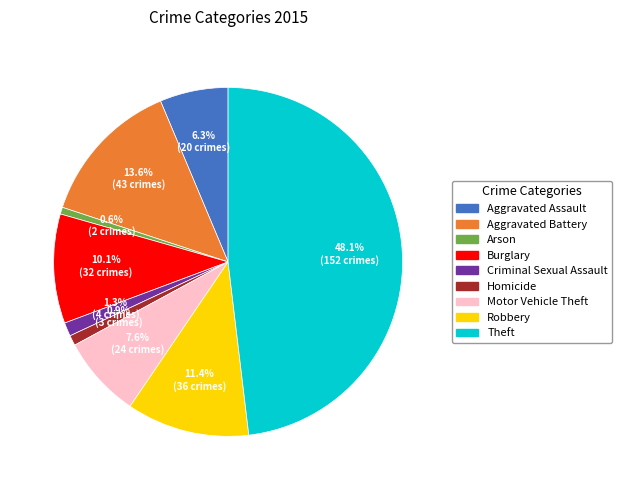

What is the ratio of the value at Burglary to the value at Motor Vehicle Theft?

1.3